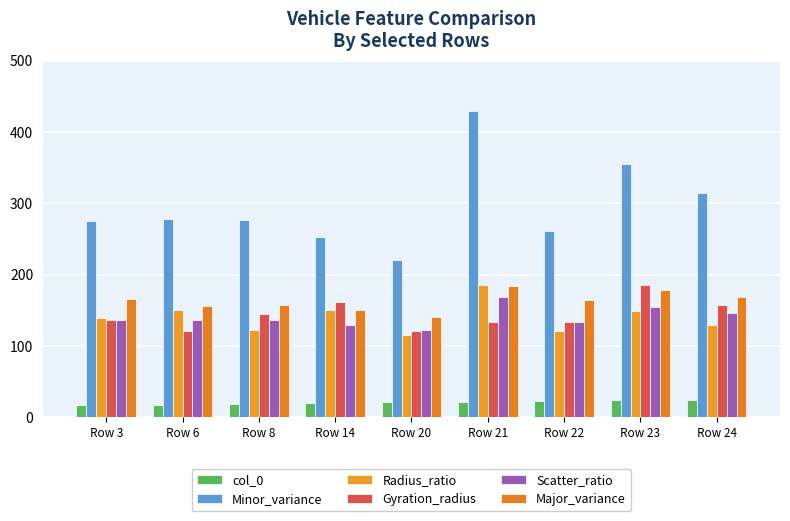

At which category does the chart reach its peak across all series?

Row 21